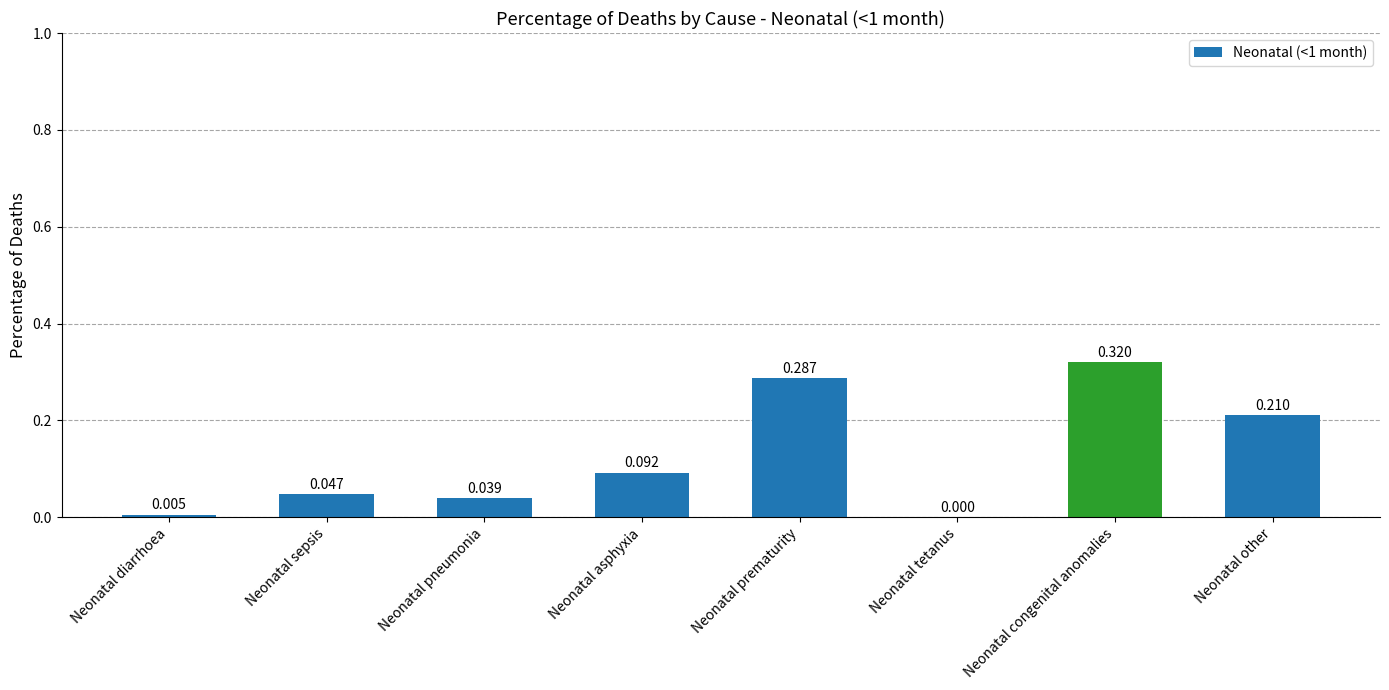

How many series are shown in this chart?

1